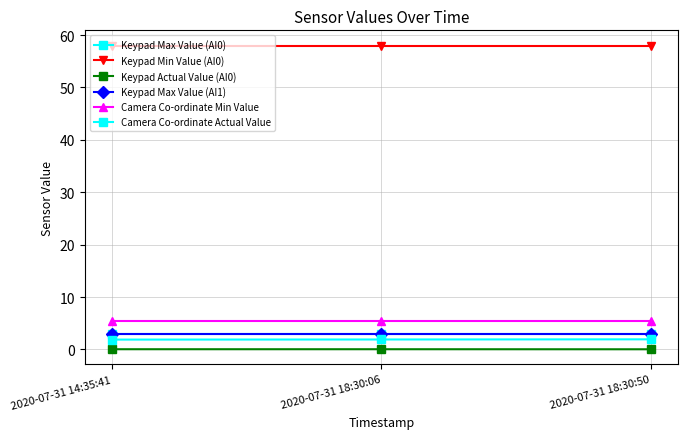

At which label is Keypad Min Value (AI0) closest to 58?

2020-07-31 14:35:41